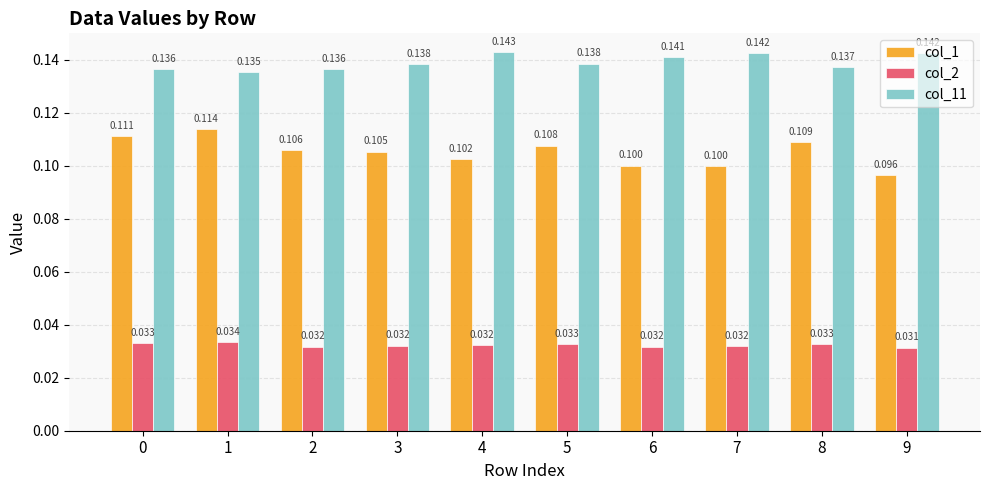

Is the value of col_11 at 7 greater than the value of col_1 at 1?

Yes